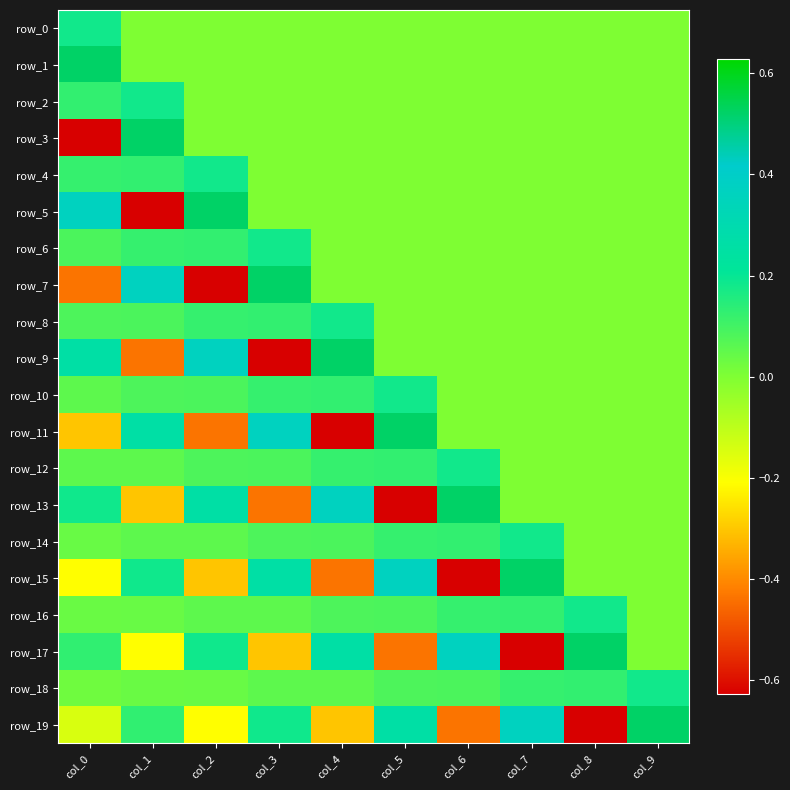

At which label is row_10 closest to 0?

col_6